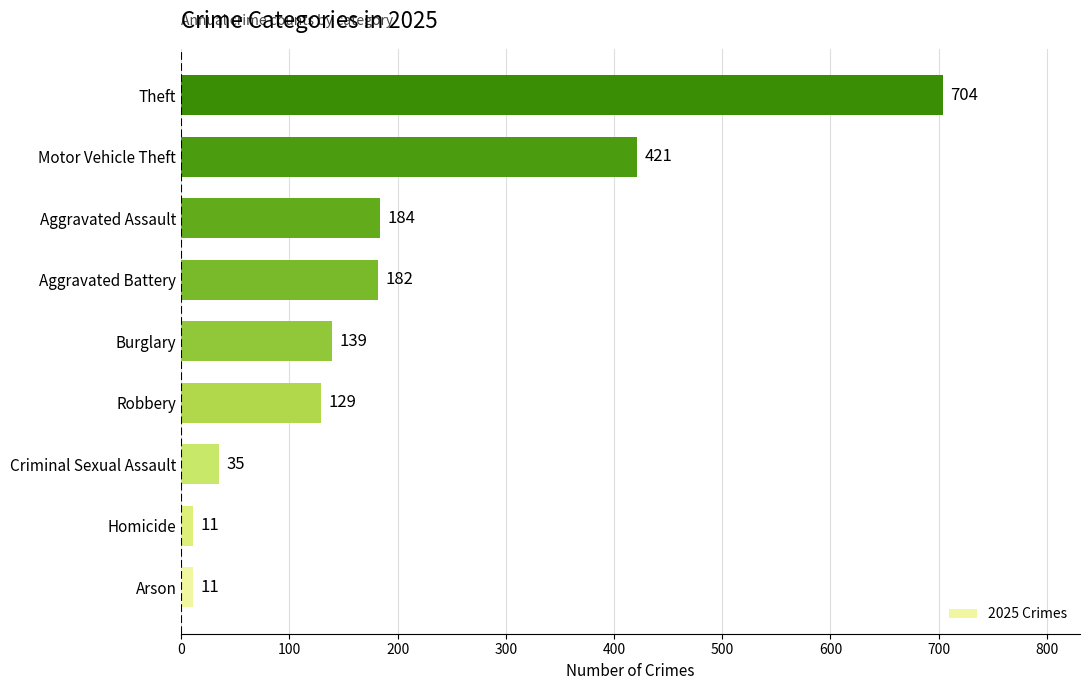

Reading bottom to top, list all the values displayed in this chart.

11	11	35	129	139	182	184	421	704